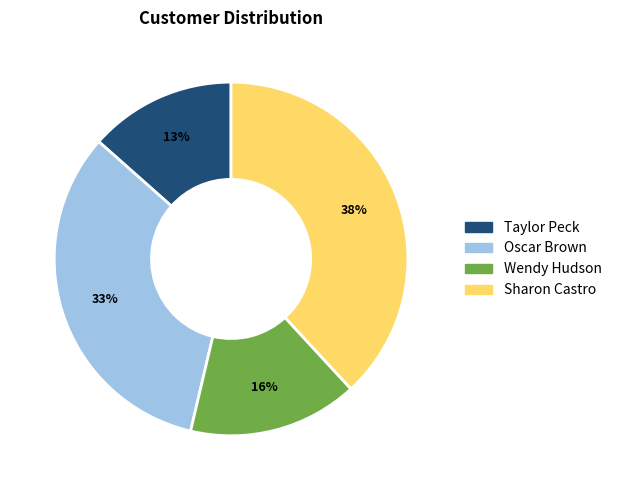

What percentage is the Oscar Brown slice, to the nearest percent?

33%